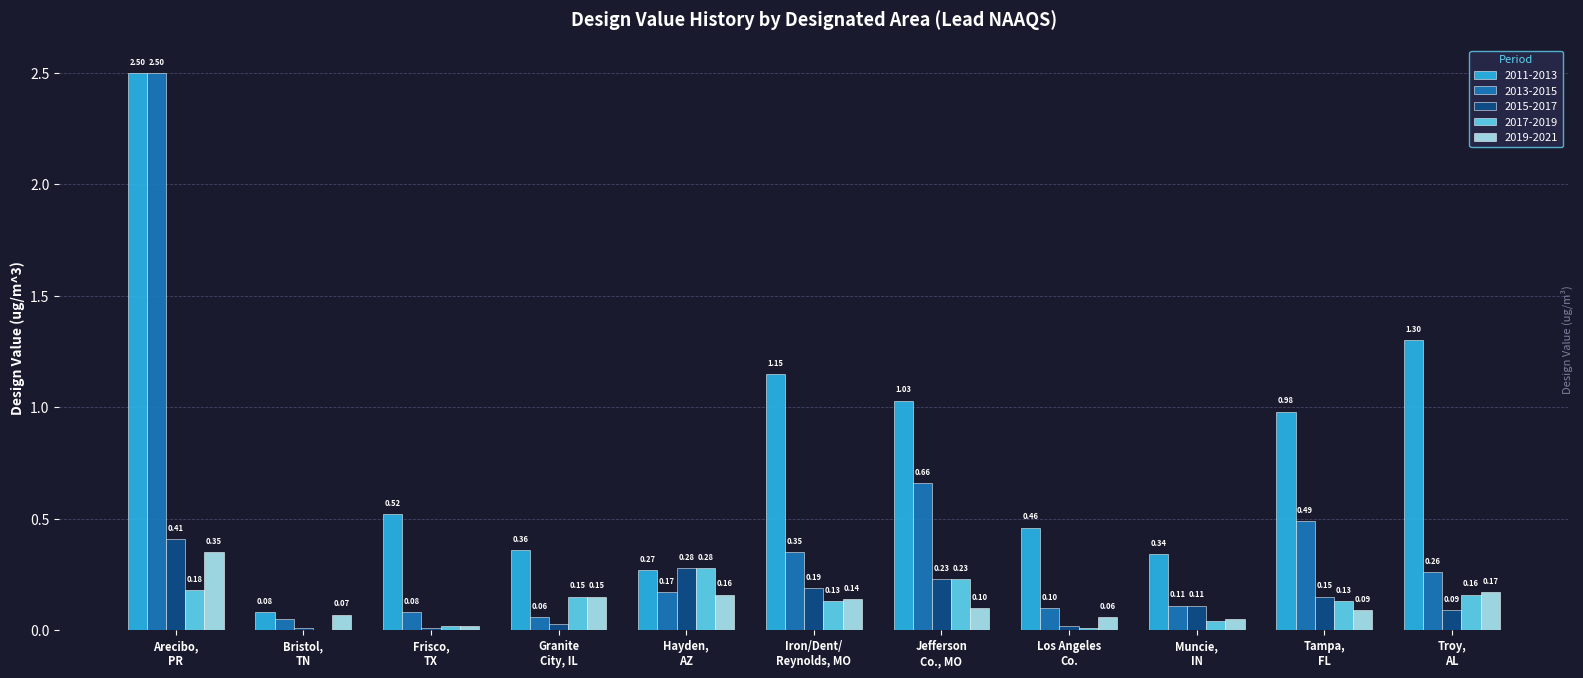

What is the sum of all 2013-2015 values?

4.8